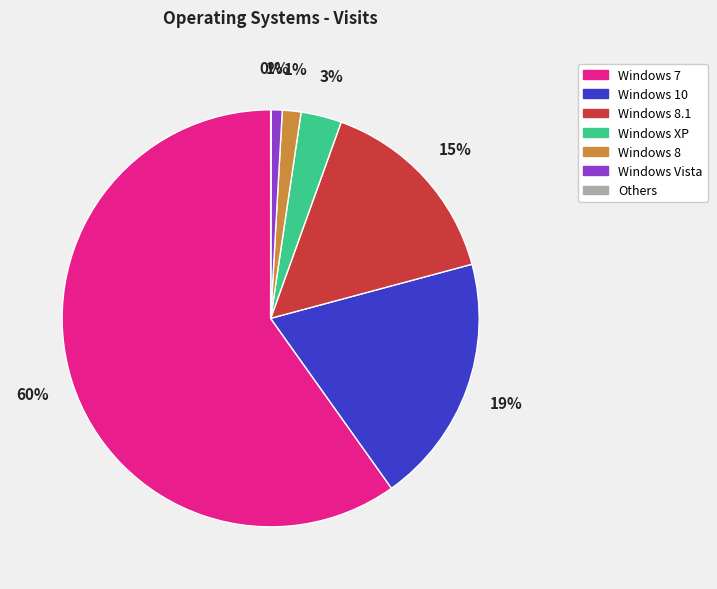

To the nearest percent, what is the average slice percentage?

14%